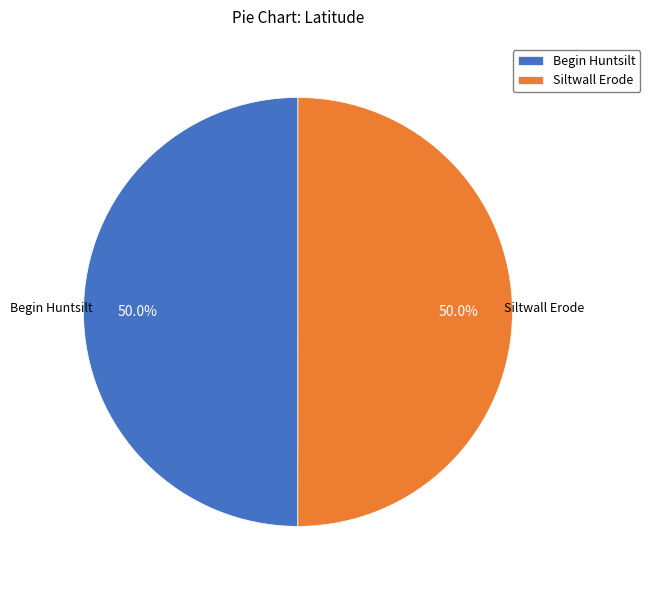

What is the total percentage of Begin Huntsilt and Siltwall Erode?

100.0%